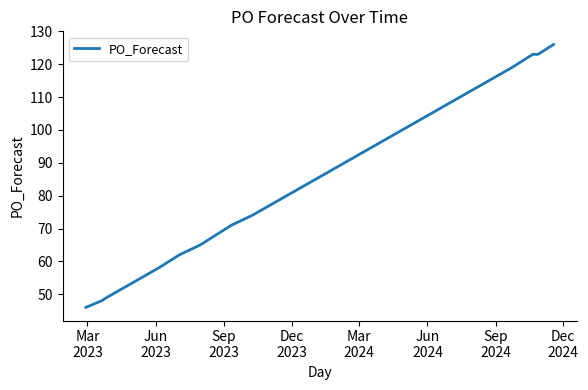

What is the minimum value shown in the chart?

46